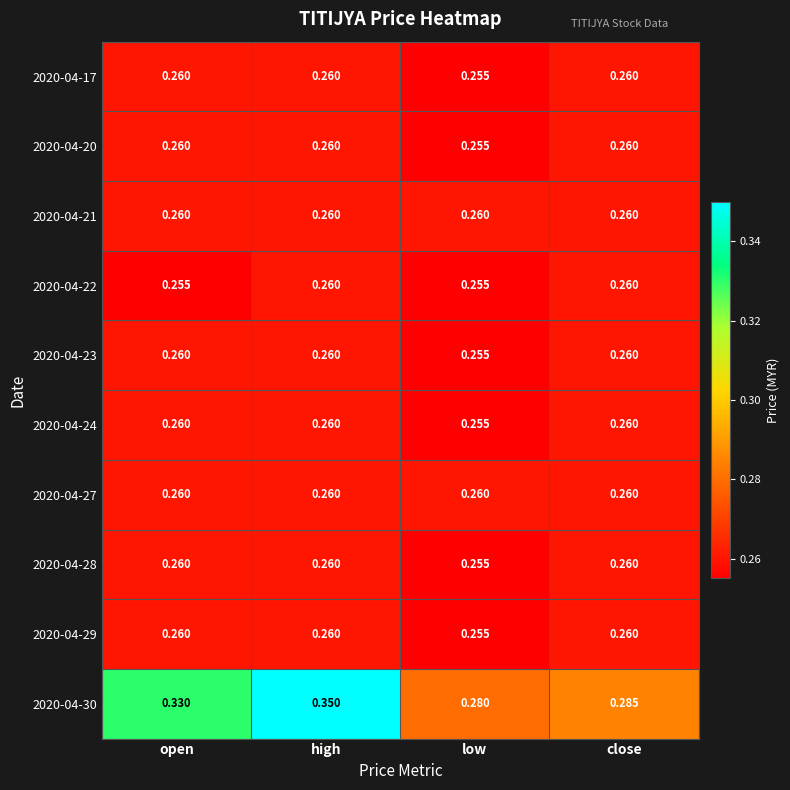

Which category has the highest value across all series?

high